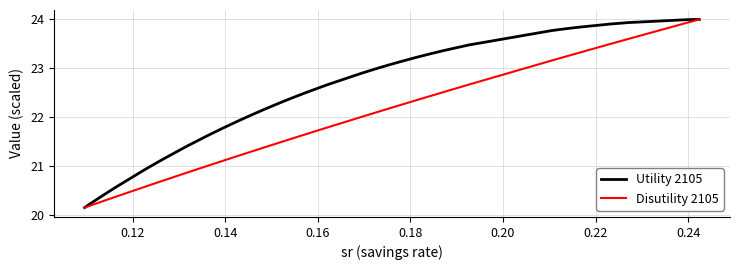

What is the minimum value for Disutility 2105?

20.2